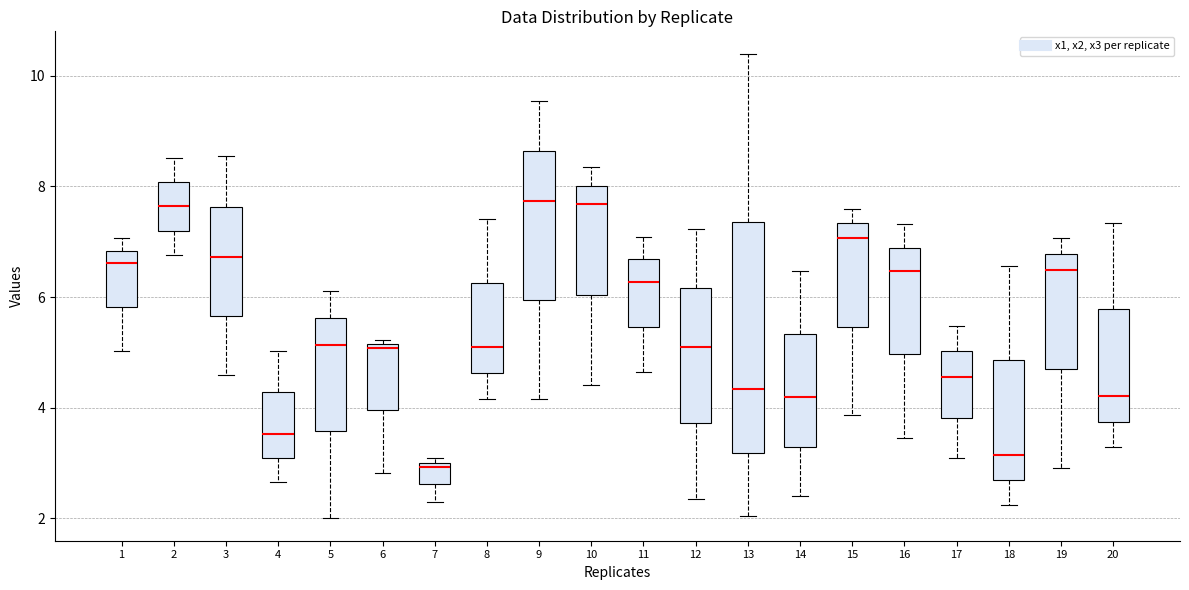

Which box's median line is the lowest?

7